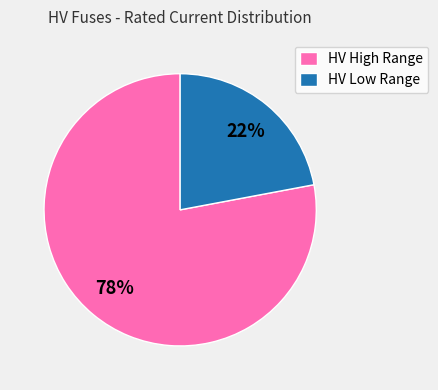

How many segments does this pie chart have?

2